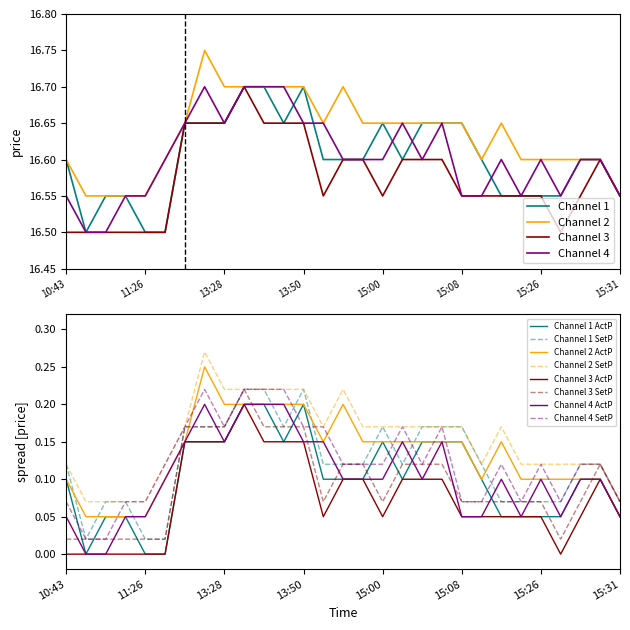

What is the minimum value for Channel 3?

16.5